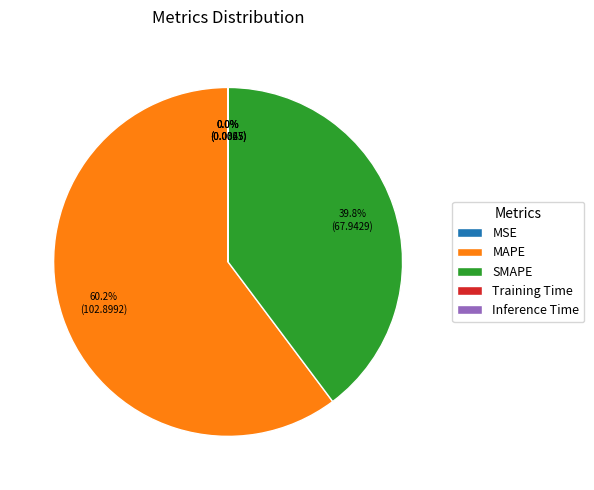

What is the largest slice in the pie chart?

MAPE